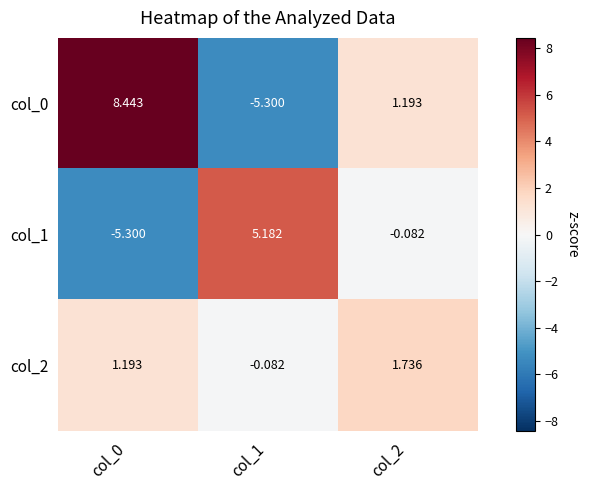

Is the value of col_2 at col_2 greater than the value of col_1 at col_1?

No